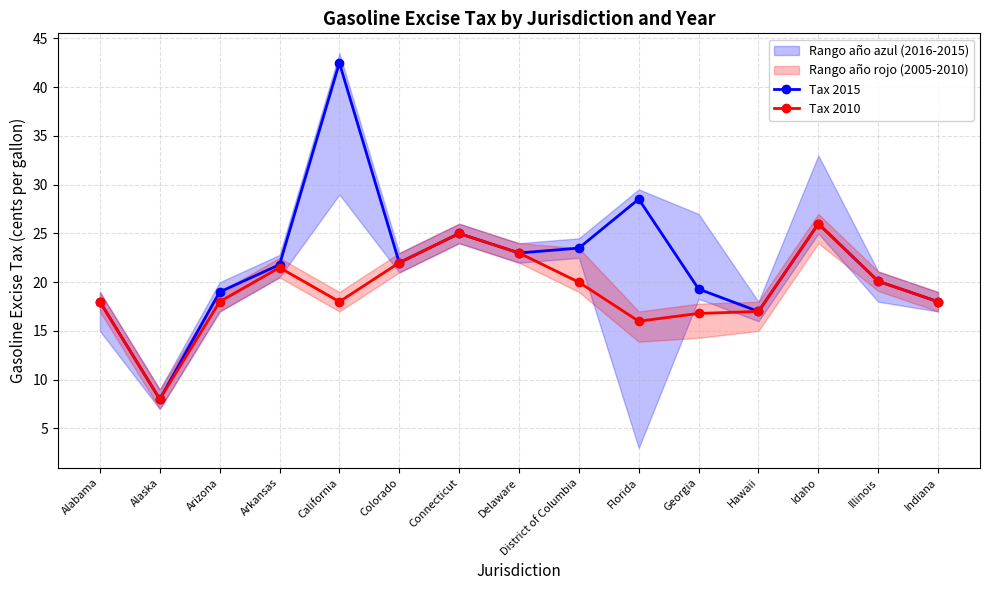

The value of Tax 2015 at Connecticut is 39.0. True or false?

False